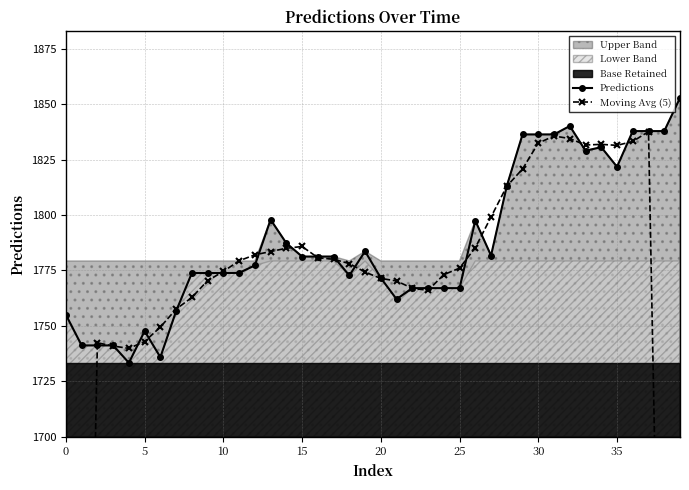

What is the sum of the Predictions values at 18 and 28?

3585.8